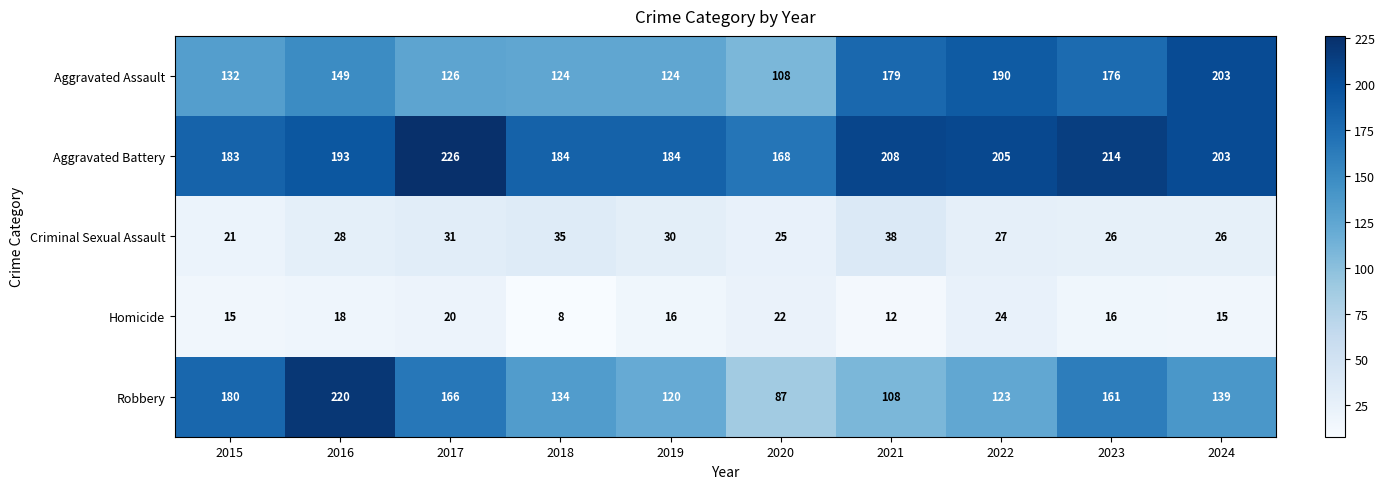

What is the approximate value of Robbery at 2022, to the nearest 50?

100